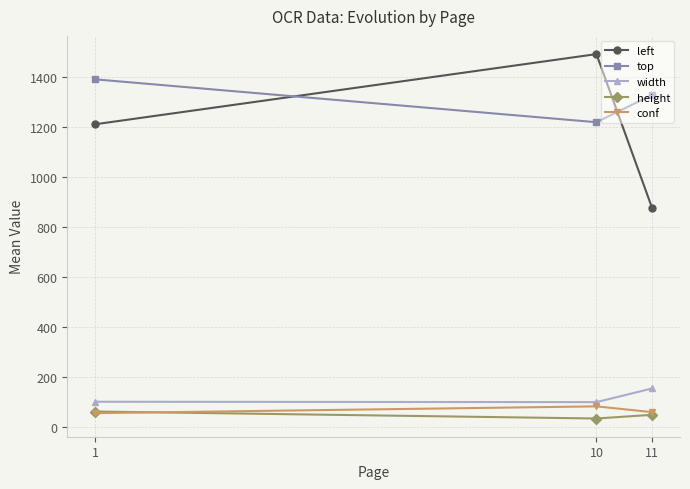

How many data points in height are above 48?

2